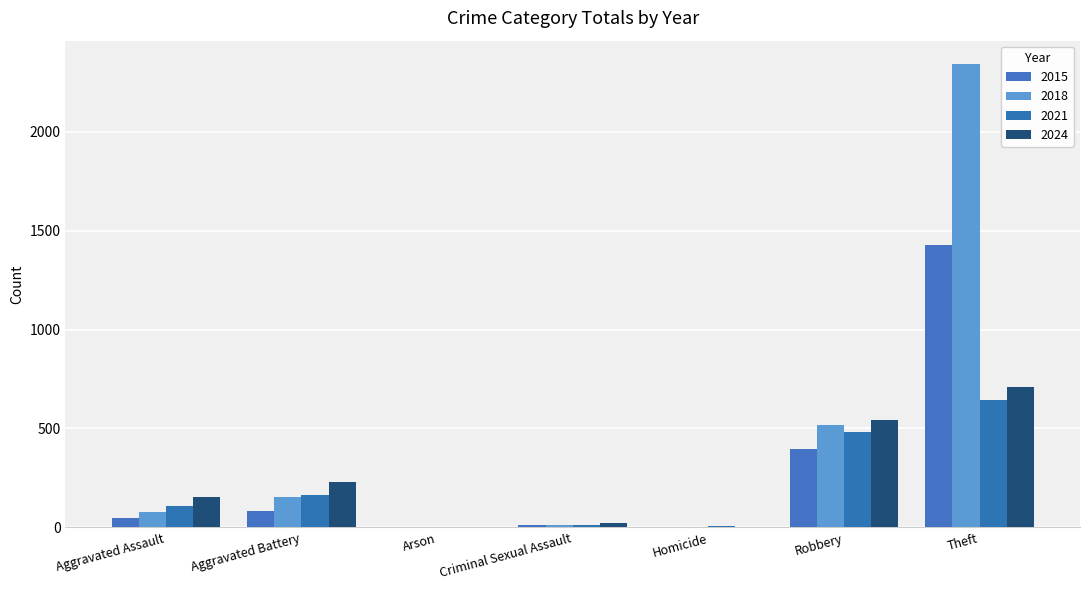

How many series are shown in this chart?

4